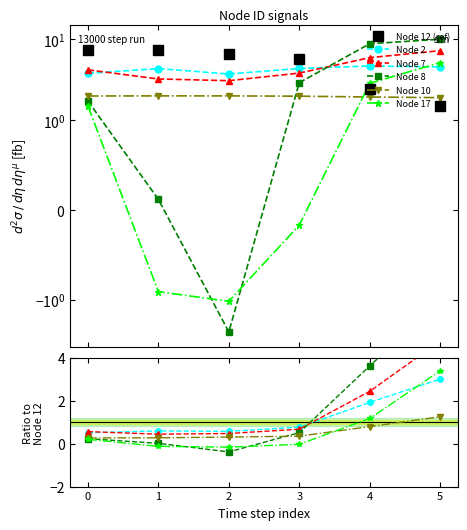

What are all the series names shown in the legend?

Node 12 (ref), Node 2, Node 7, Node 8, Node 10, Node 17